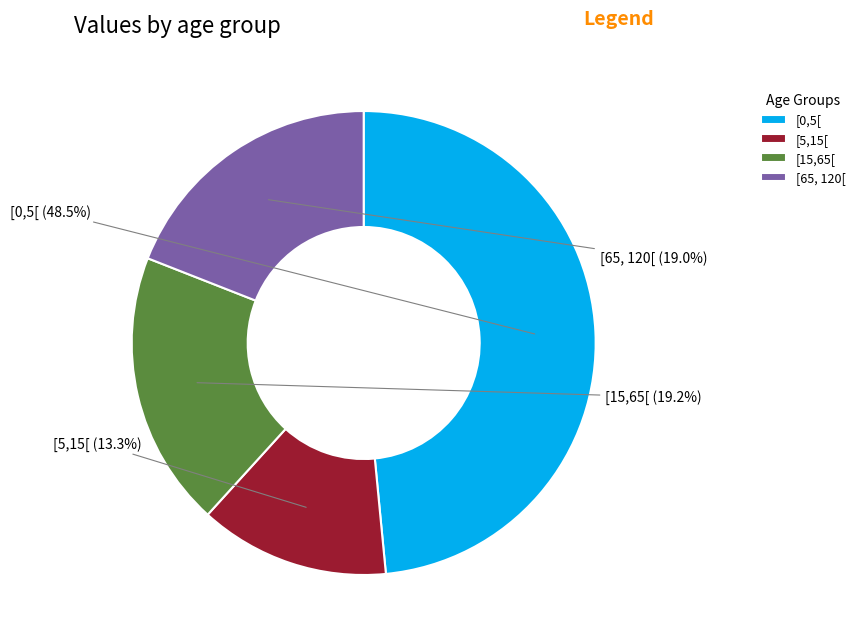

What is the smallest slice in the pie chart?

[5,15[